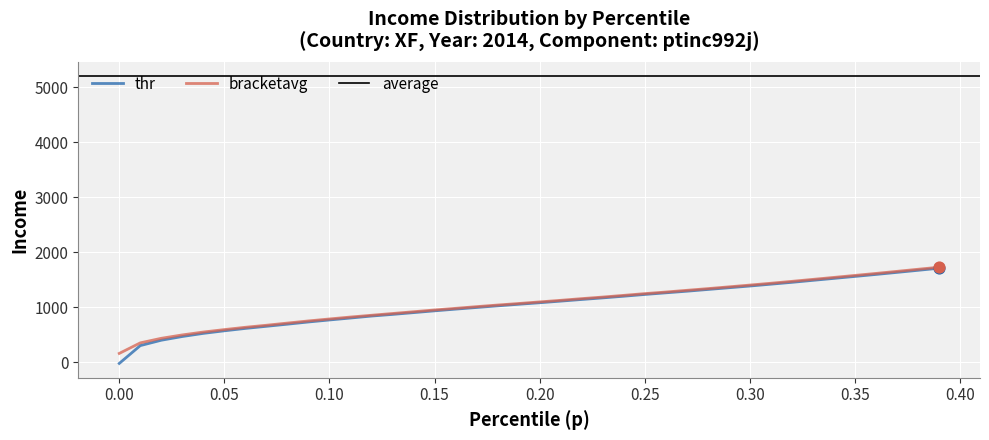

What is the highest value of the thr series?

1711.8